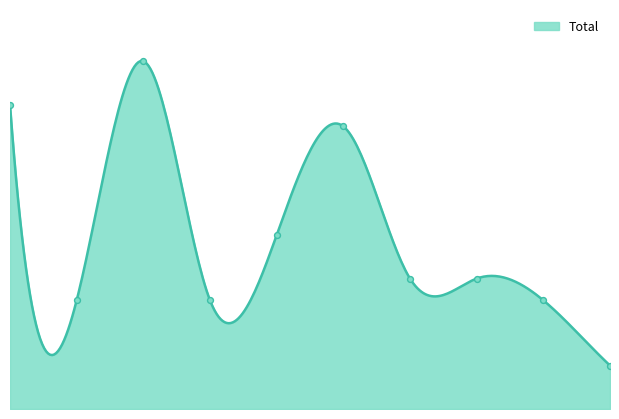

What is the ratio of the value at 2018 to the value at 2023?

1.0